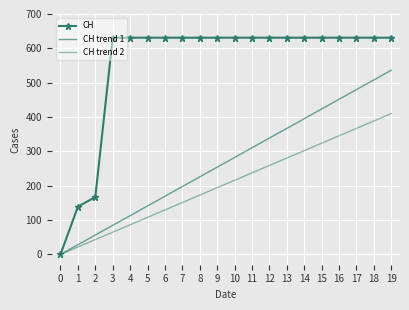

What is the approximate value of CH at 11?

631.0